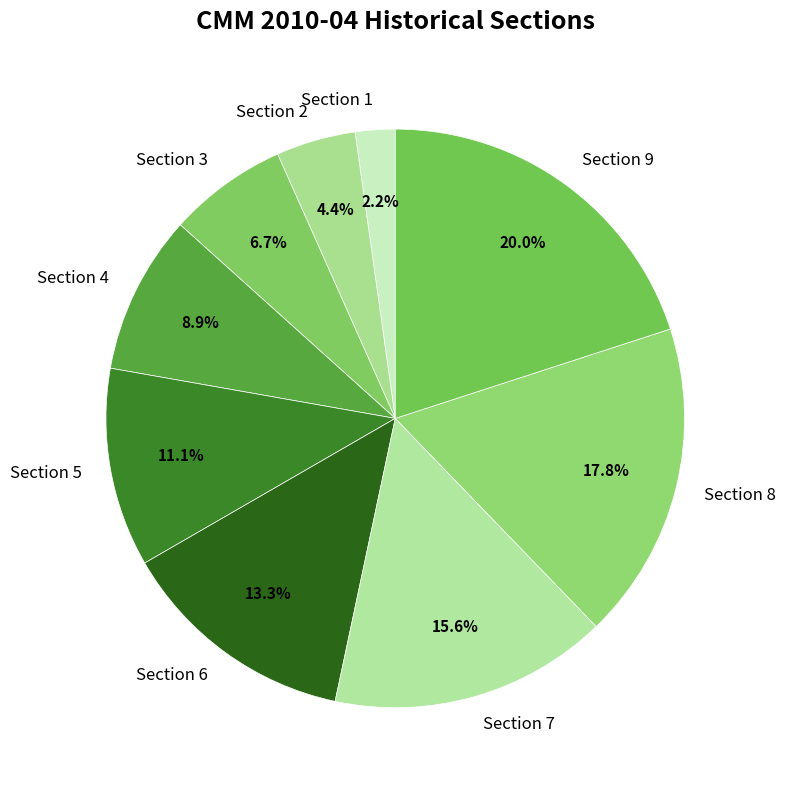

To the nearest percent, what is the difference between the Section 2 and Section 3 slice percentages?

2%